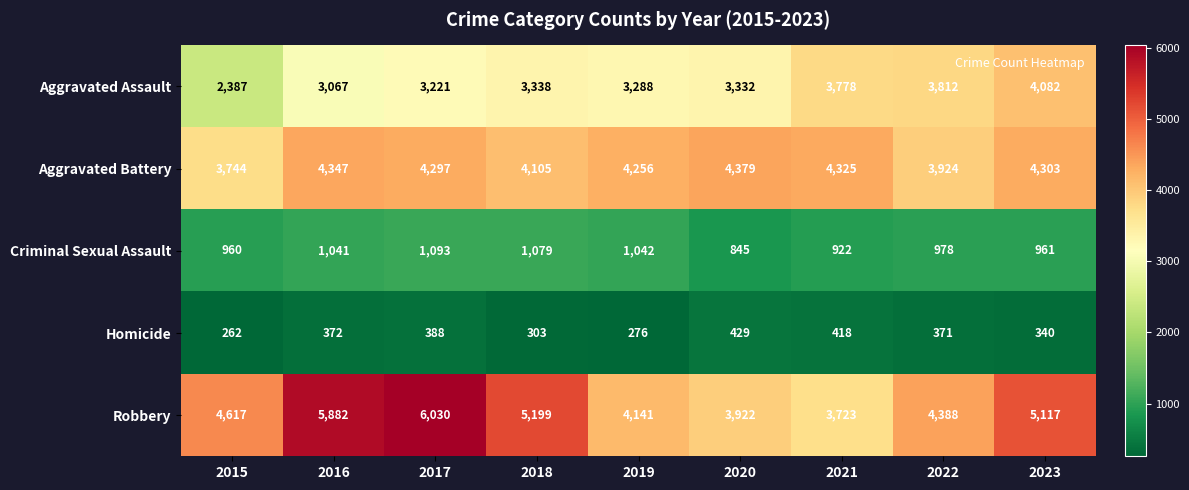

Rank the series at 2016 from lowest to highest value.

Homicide, Criminal Sexual Assault, Aggravated Assault, Aggravated Battery, Robbery